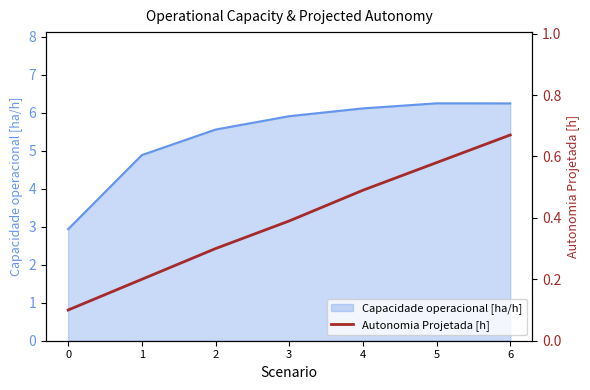

Which has a higher value, 4 or 1?

4